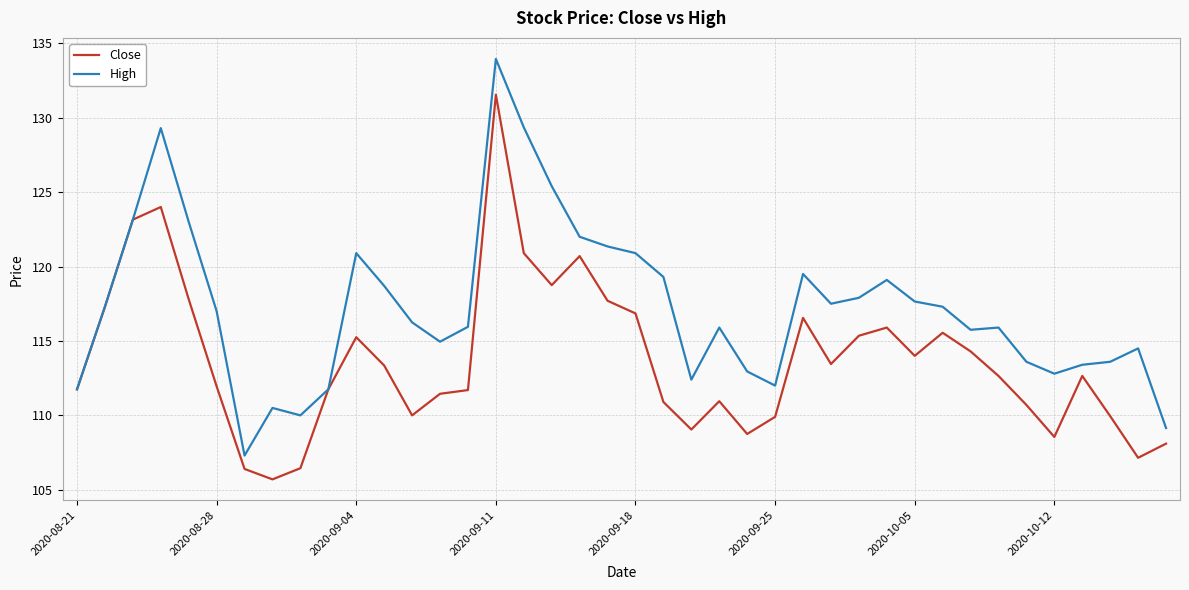

List the series in order of their peak value, lowest first.

Close, High